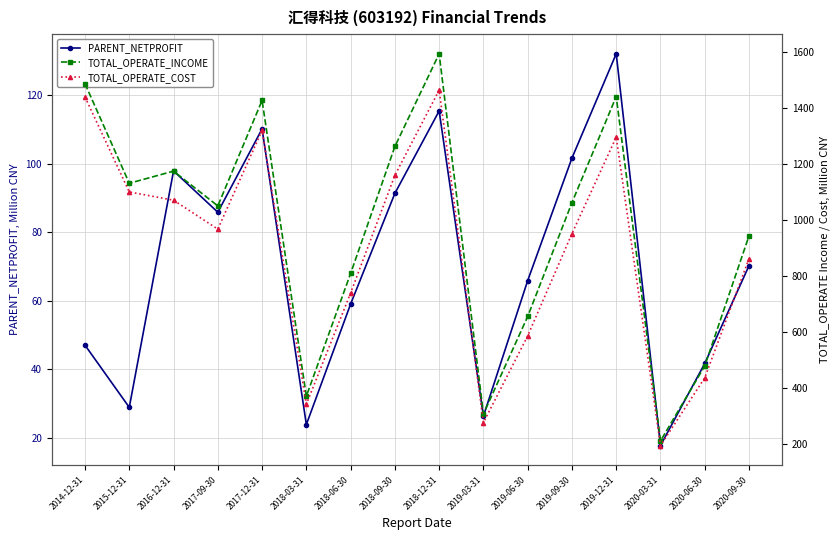

Read the TOTAL_OPERATE_COST value at 2018-03-31.

342.6